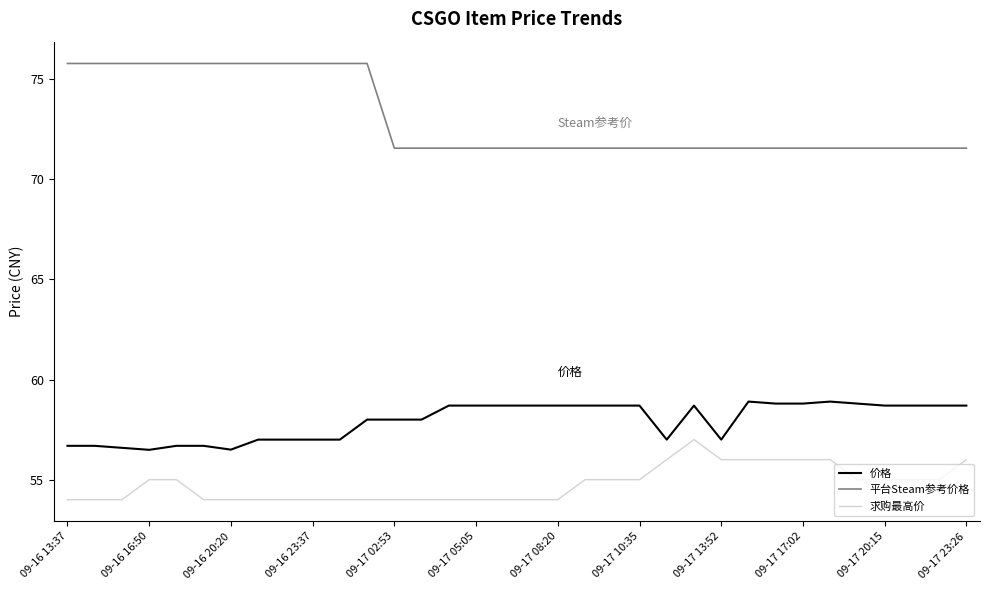

Which series has the widest spread of values?

平台Steam参考价格